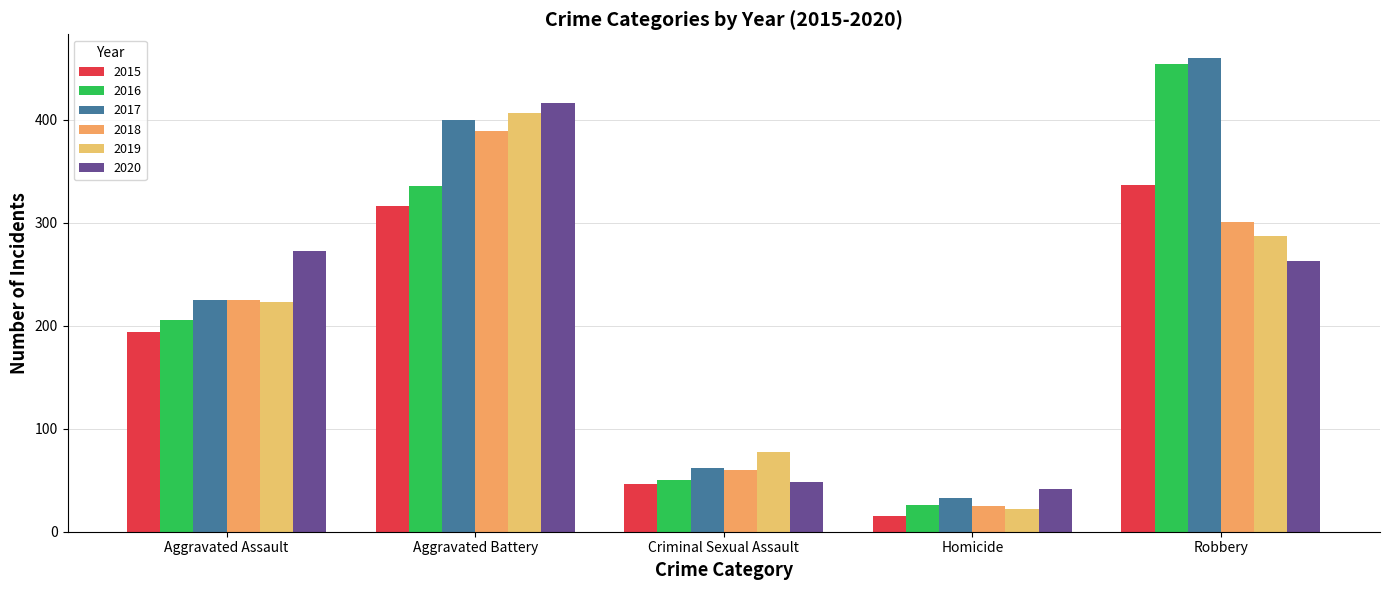

Reading left to right, list all the values displayed in this chart.

2015: 194	316	46	15	337
2016: 206	336	50	26	454
2017: 225	400	62	33	460
2018: 225	389	60	25	301
2019: 223	407	77	22	287
2020: 273	416	48	41	263